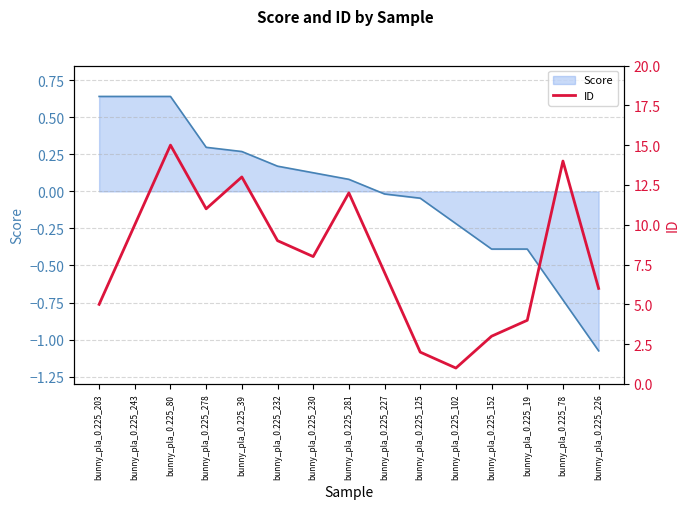

At which label is the value closest to 8?

bunny_pla_0.225_230